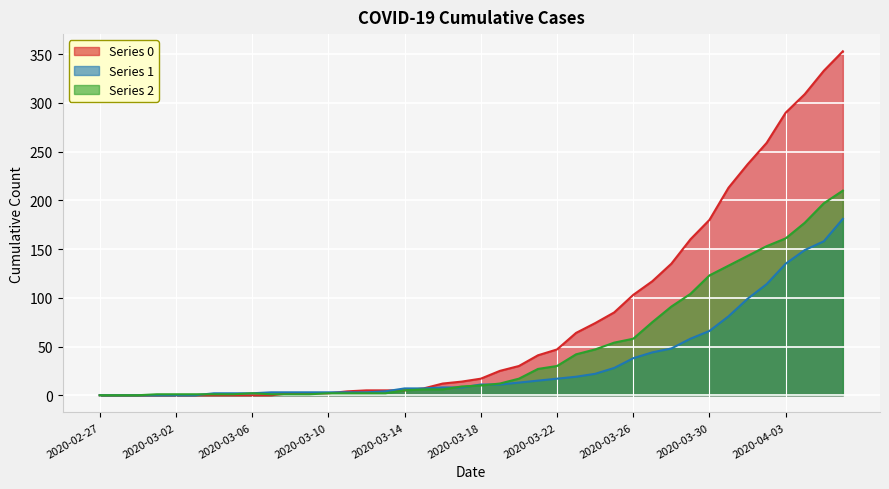

After their last crossing, which series has the higher values: 1 or 2?

2